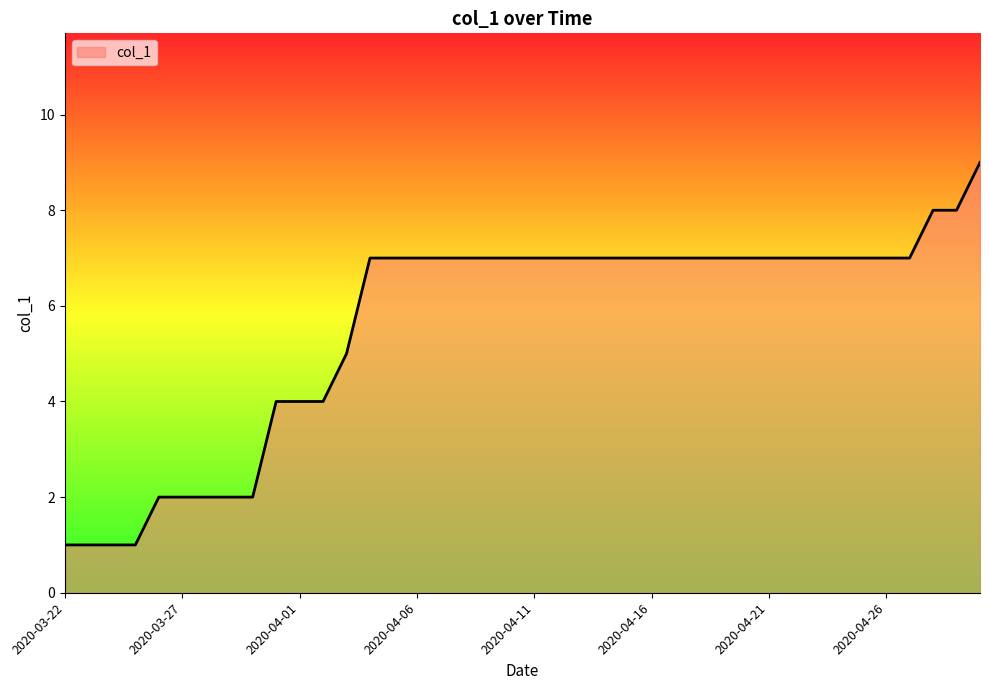

What is the maximum value shown in the chart?

9